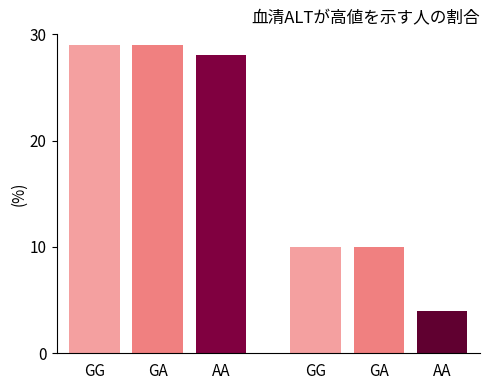

Are the bars horizontal?

No